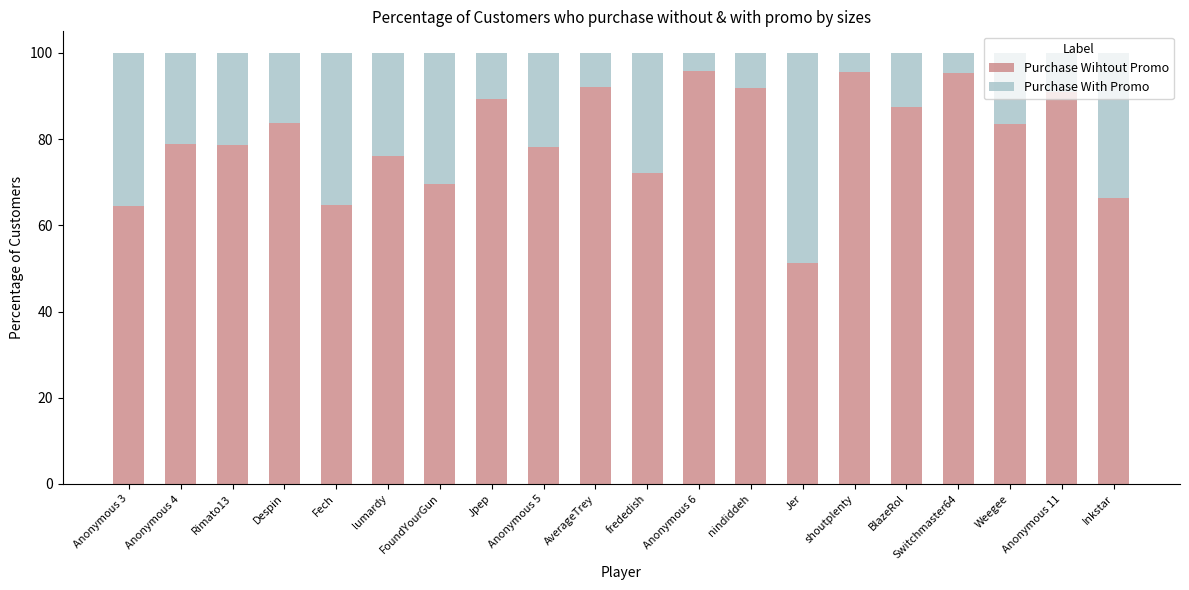

What is the total value across all series at shoutplenty?

100.0